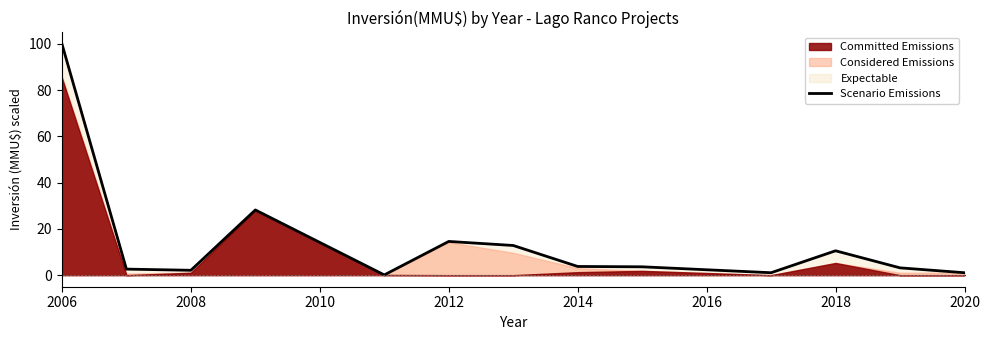

True or false: there are more than 0 points higher than both neighbors.

True